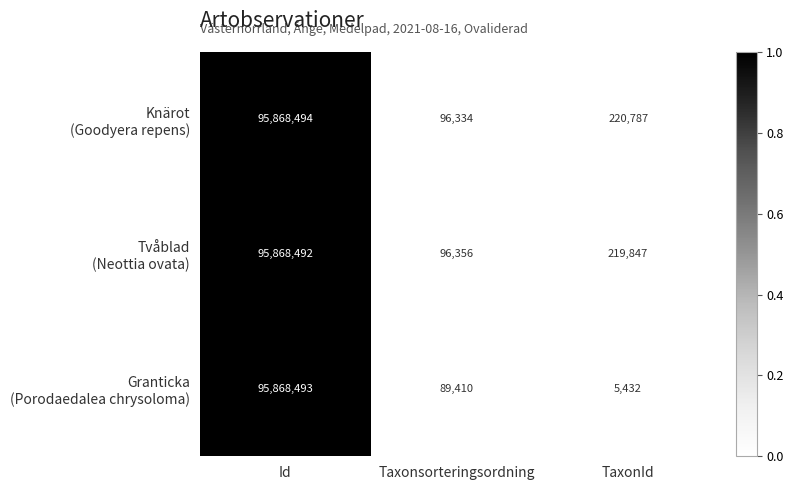

At which category does the chart reach its peak across all series?

Id